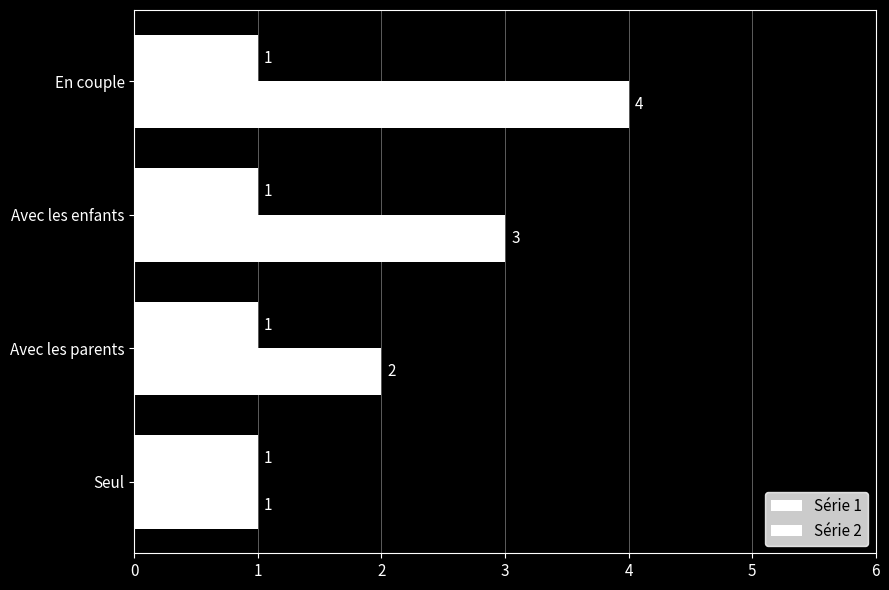

How many distinct data groups are displayed?

2